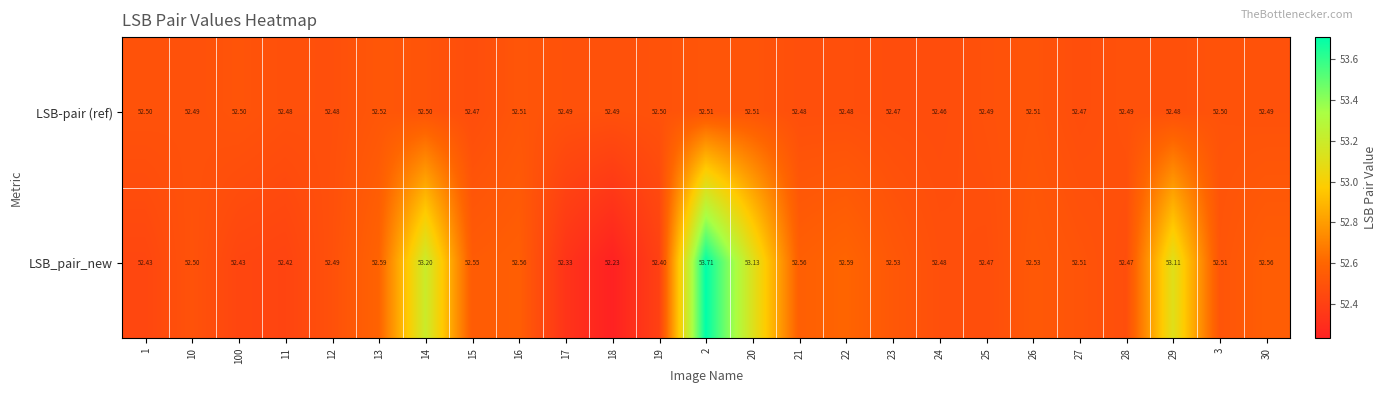

Which series has the widest spread of values?

LSB_pair_new